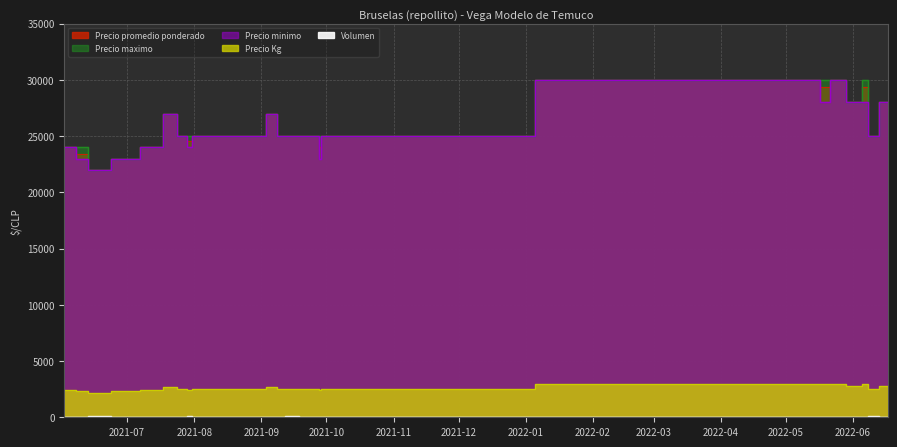

True or false: Precio Kg and Precio maximo cross at least once.

False